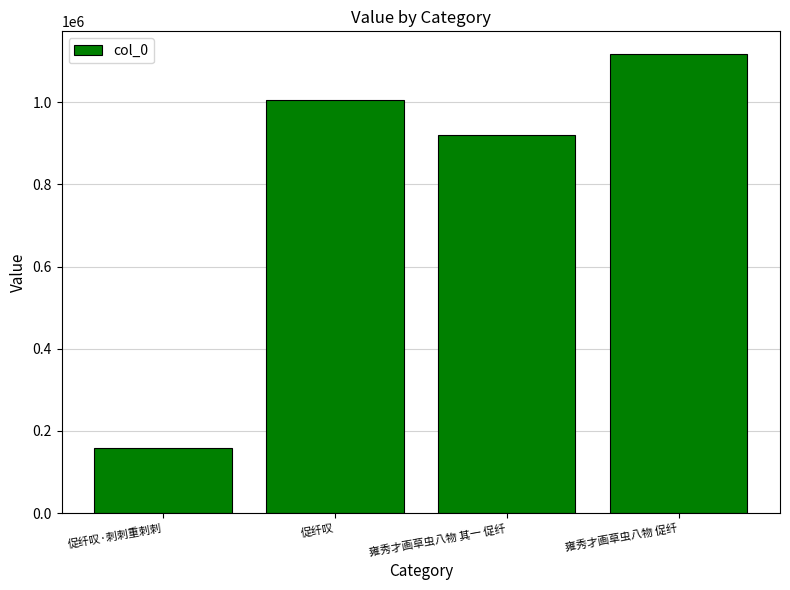

What is the average value?

800366